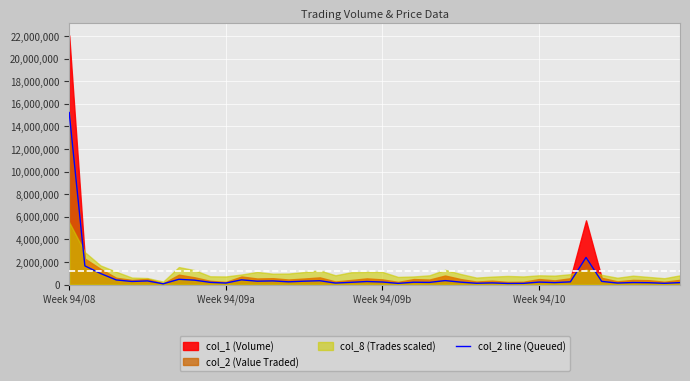

Which category has the highest value in the col_2 line (Queued) series?

Week 94/08